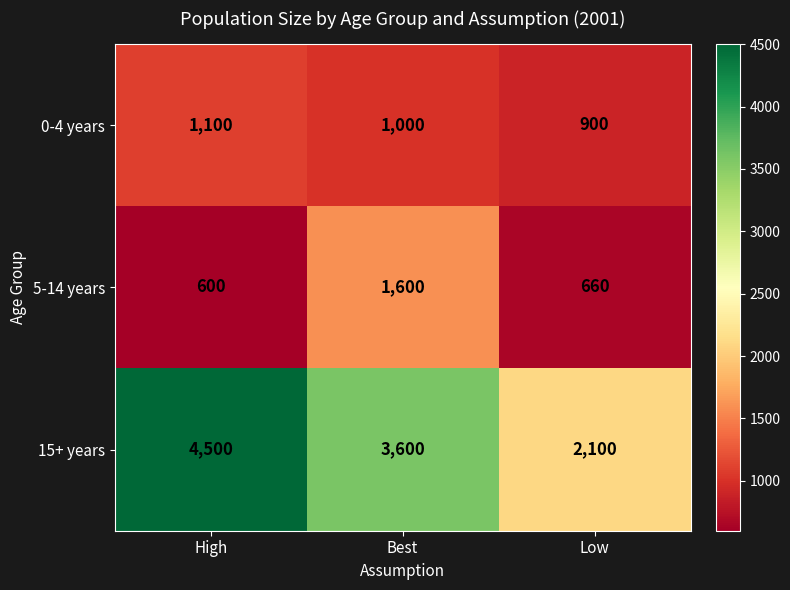

Which series has the largest range (max minus min)?

15+ years